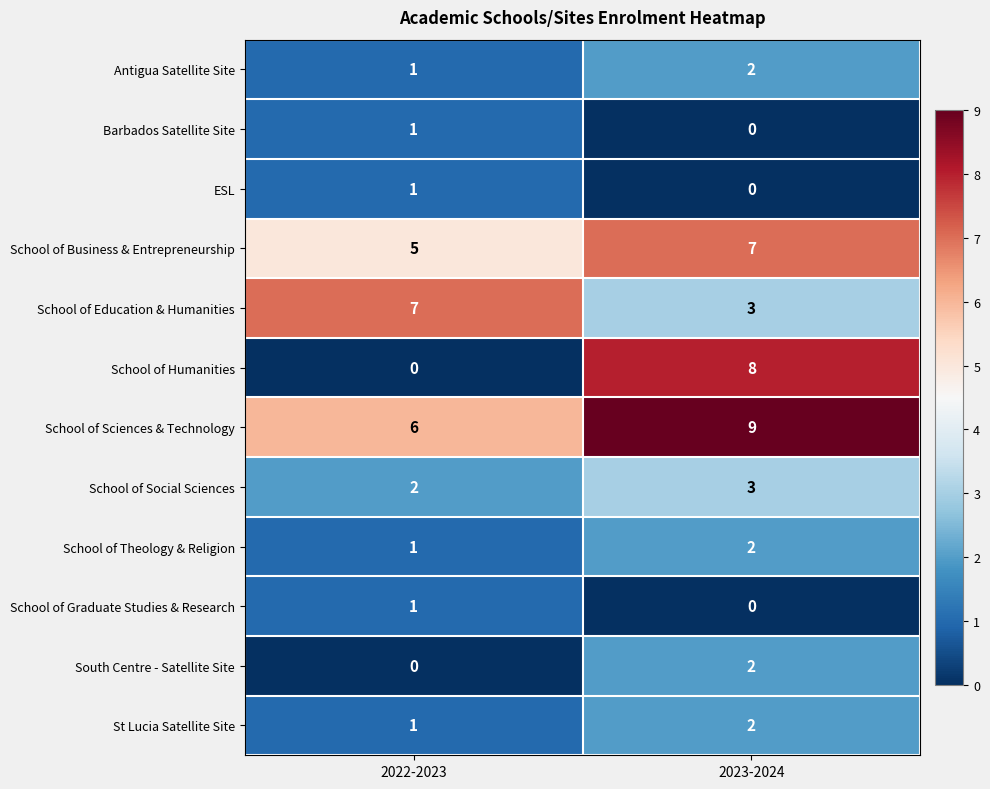

Reading left to right, list all the values displayed in this chart.

Antigua Satellite Site: 2022-2023=1	2023-2024=2
Barbados Satellite Site: 2022-2023=1	2023-2024=0
ESL: 2022-2023=1	2023-2024=0
School of Business & Entrepreneurship: 2022-2023=5	2023-2024=7
School of Education & Humanities: 2022-2023=7	2023-2024=3
School of Humanities: 2022-2023=0	2023-2024=8
School of Sciences & Technology: 2022-2023=6	2023-2024=9
School of Social Sciences: 2022-2023=2	2023-2024=3
School of Theology & Religion: 2022-2023=1	2023-2024=2
School of Graduate Studies & Research: 2022-2023=1	2023-2024=0
South Centre - Satellite Site: 2022-2023=0	2023-2024=2
St Lucia Satellite Site: 2022-2023=1	2023-2024=2